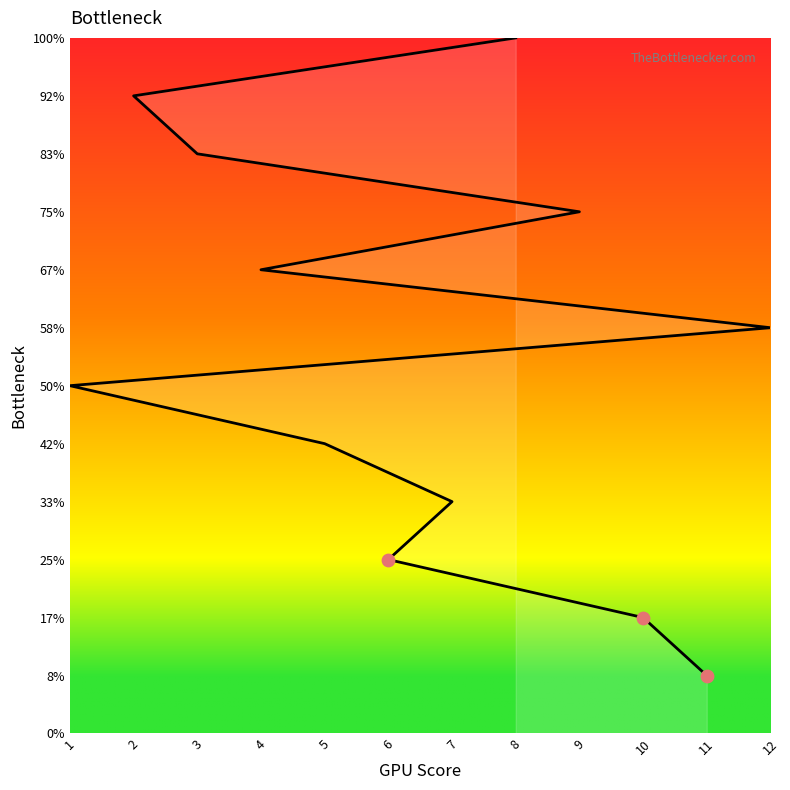

What is the change in value from 10 to 12?

+5